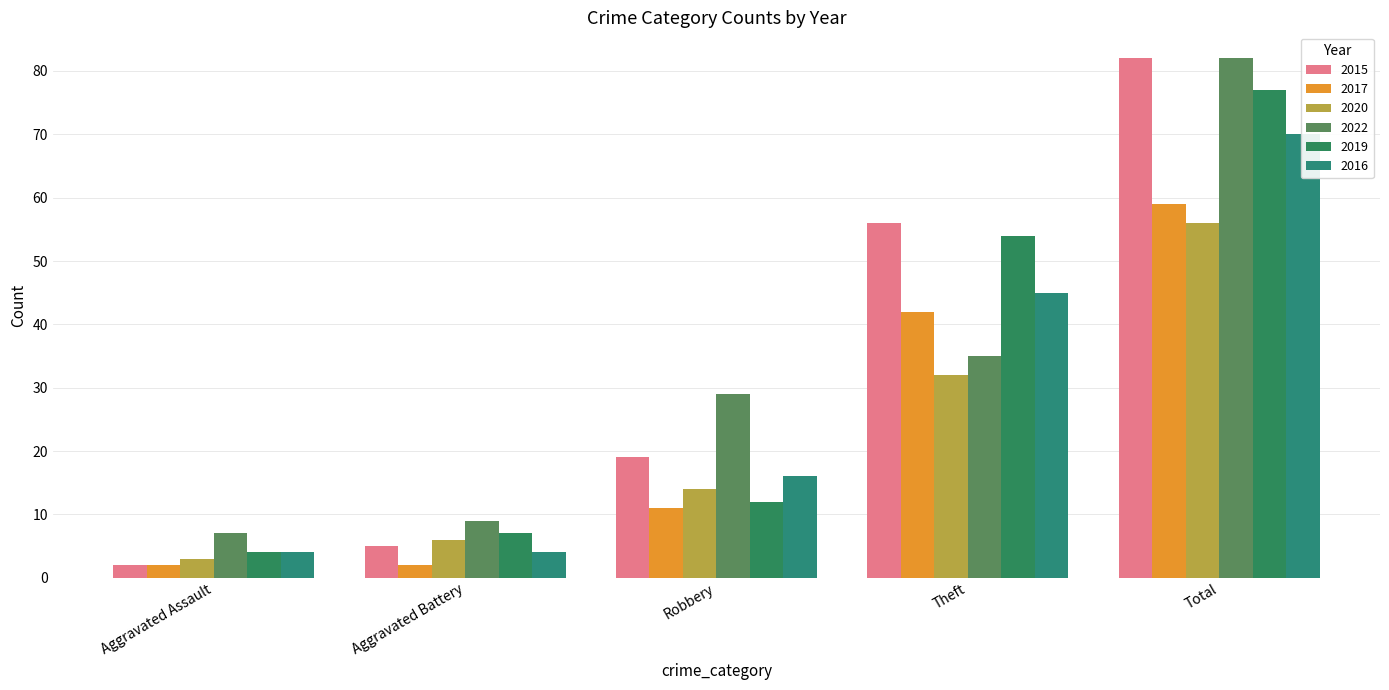

What is the label of the 1st bar from the left?

Aggravated Assault